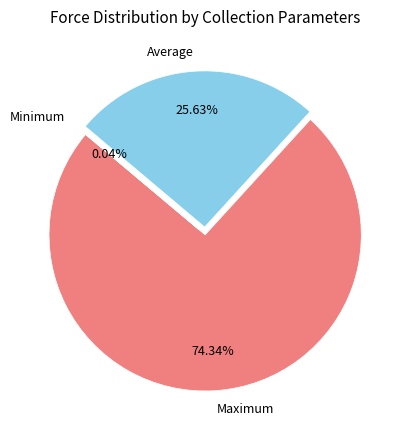

What is the largest slice in the pie chart?

Maximum